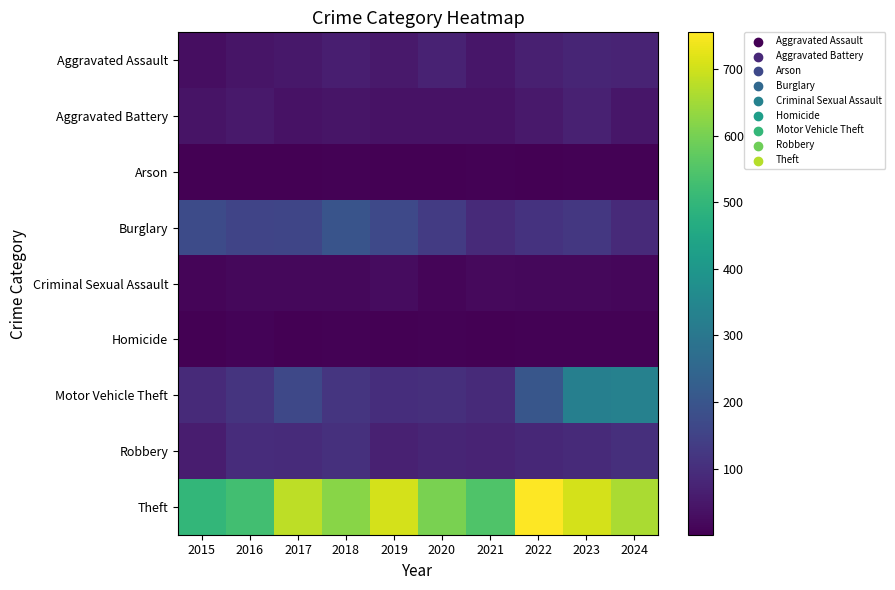

Reading right to left, extract all data points from this chart.

Aggravated Assault: 2024=75	2023=78	2022=67	2021=48	2020=72	2019=52	2018=63	2017=49	2016=44	2015=28
Aggravated Battery: 2024=46	2023=71	2022=54	2021=39	2020=39	2019=39	2018=43	2017=38	2016=53	2015=40
Arson: 2024=4	2023=5	2022=3	2021=4	2020=3	2019=2	2018=4	2017=1	2016=3	2015=2
Burglary: 2024=92	2023=123	2022=112	2021=91	2020=132	2019=168	2018=197	2017=160	2016=155	2015=173
Criminal Sexual Assault: 2024=14	2023=16	2022=16	2021=21	2020=11	2019=25	2018=17	2017=16	2016=17	2015=11
Homicide: 2024=4	2023=4	2022=6	2021=2	2020=5	2019=3	2018=4	2017=1	2016=7	2015=2
Motor Vehicle Theft: 2024=332	2023=327	2022=202	2021=92	2020=103	2019=101	2018=117	2017=163	2016=115	2015=90
Robbery: 2024=102	2023=92	2022=85	2021=76	2020=78	2019=71	2018=107	2017=95	2016=97	2015=61
Theft: 2024=660	2023=707	2022=755	2021=548	2020=603	2019=706	2018=621	2017=680	2016=528	2015=501